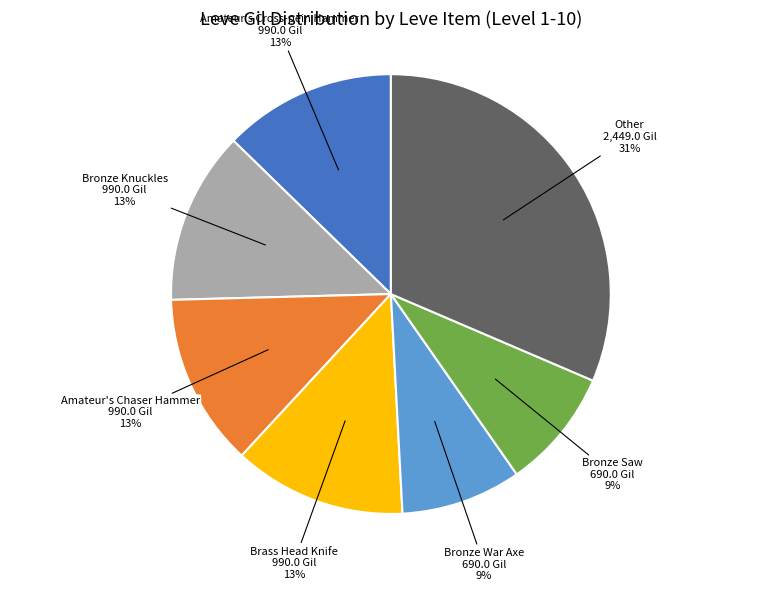

Is there any slice that represents more than half of the pie?

No